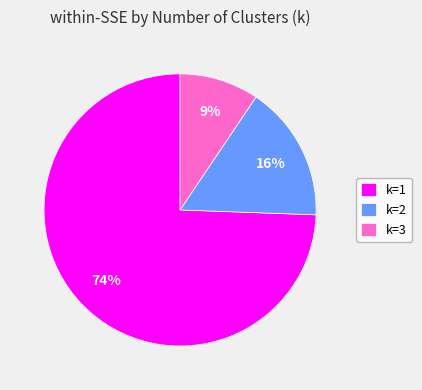

True or false: k=2 accounts for 6% of the total.

False